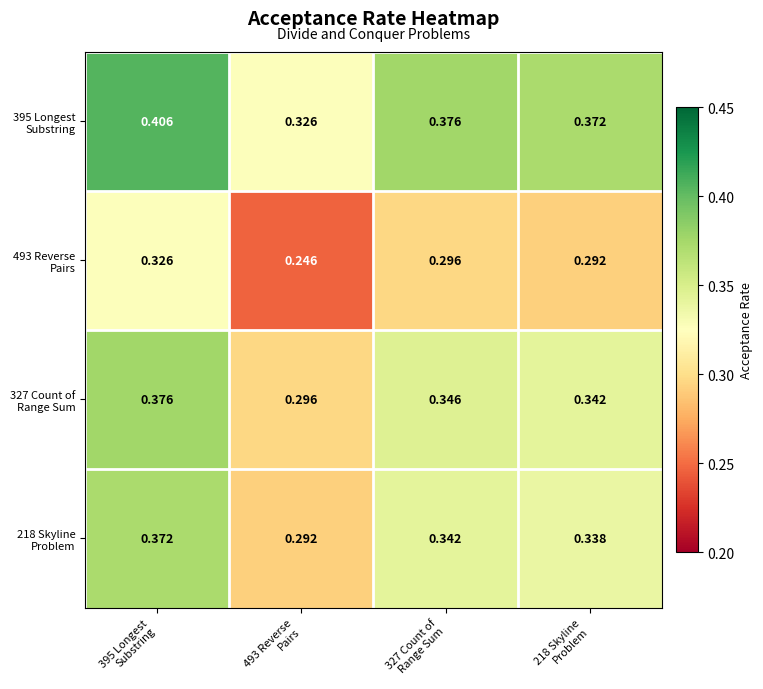

Count the number of categories in the chart.

4